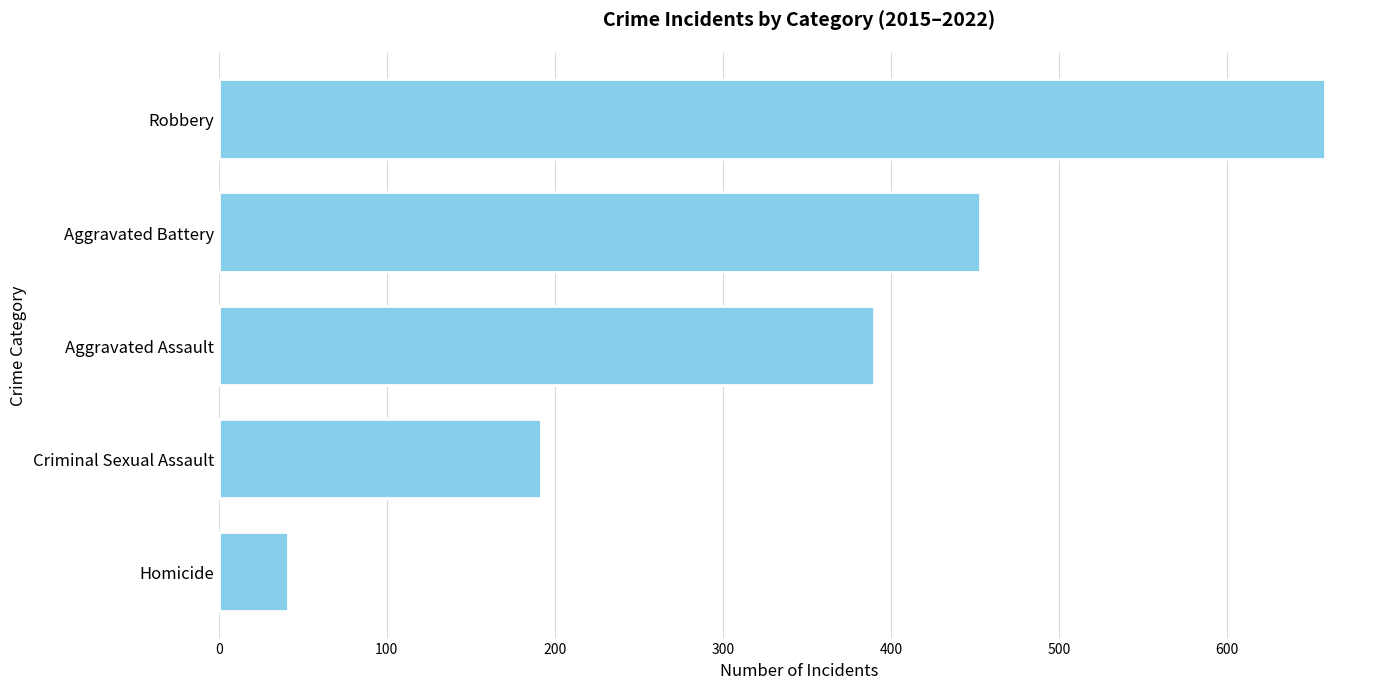

What is the difference between the maximum and second lowest values?

466